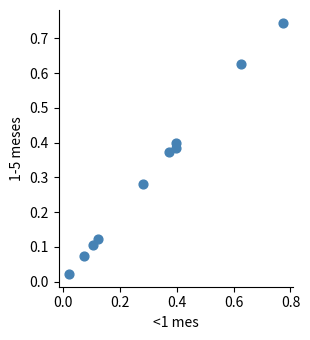

What is the range of X values (max minus min)?

0.8